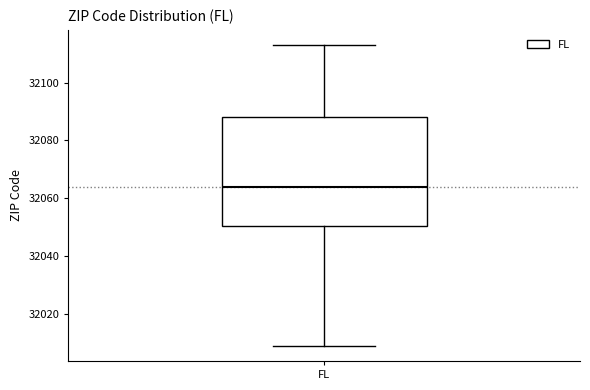

Read this box plot against the y-axis: the position of the median line, the range covered by the box, and the ends of both whiskers. The values are not printed on the chart, so give them approximately, as read against the axis.

median 32064, box 32050 to 32088, whiskers 32010 to 32114